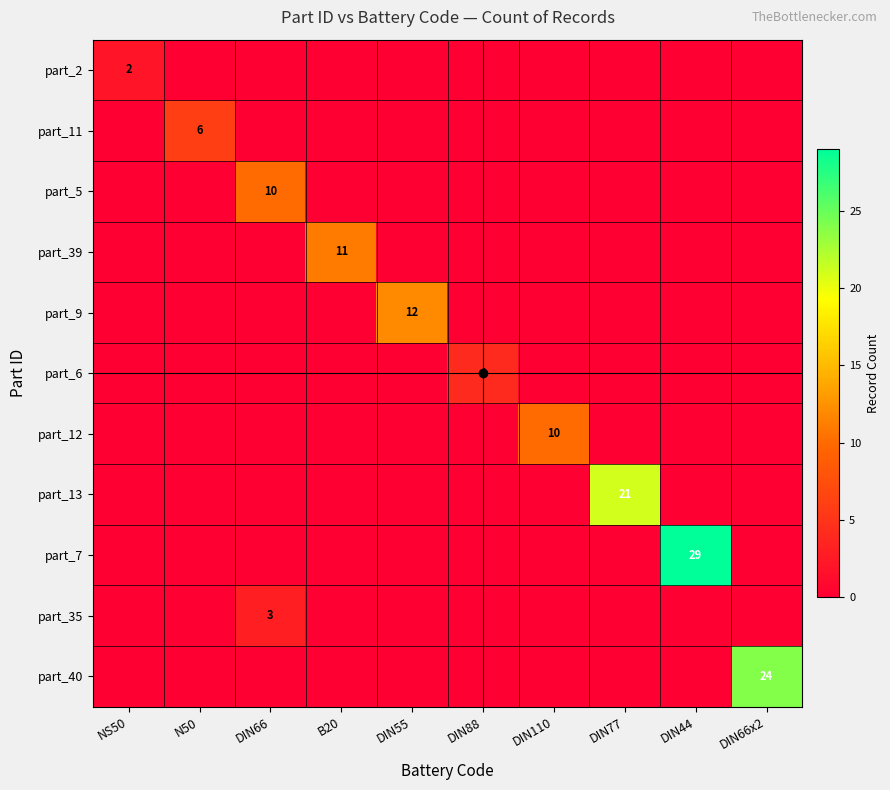

What is the sum of all part_5 values?

10